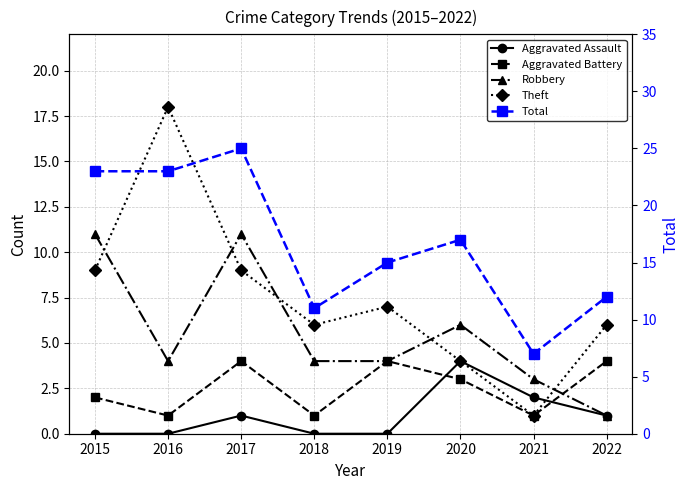

Reading right to left, transcribe all the data shown in this chart.

Aggravated Assault: 2022=1	2021=2	2020=4	2019=0	2018=0	2017=1	2016=0	2015=0
Aggravated Battery: 2022=4	2021=1	2020=3	2019=4	2018=1	2017=4	2016=1	2015=2
Robbery: 2022=1	2021=3	2020=6	2019=4	2018=4	2017=11	2016=4	2015=11
Theft: 2022=6	2021=1	2020=4	2019=7	2018=6	2017=9	2016=18	2015=9
Total: 2022=12	2021=7	2020=17	2019=15	2018=11	2017=25	2016=23	2015=23